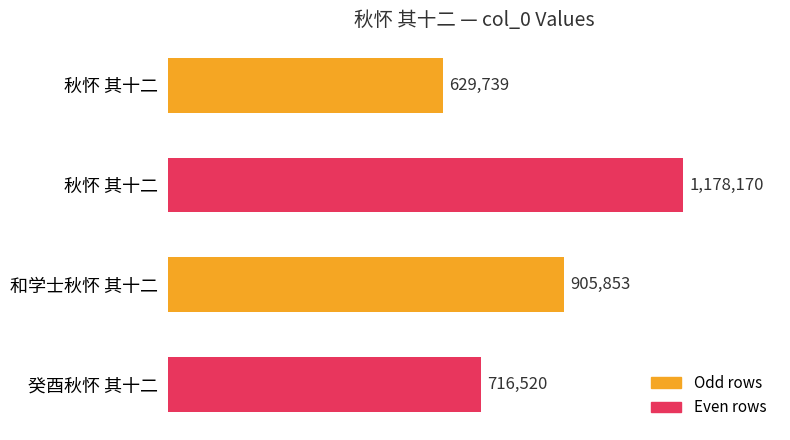

How many bars are there in total?

4